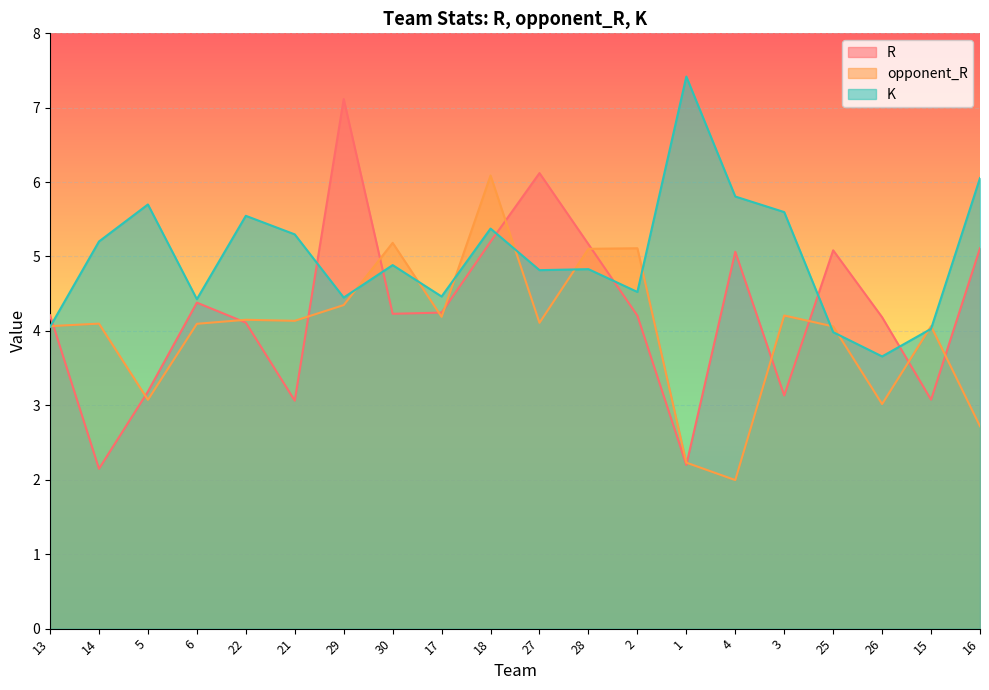

What is the difference between the highest and lowest values at 29?

2.8